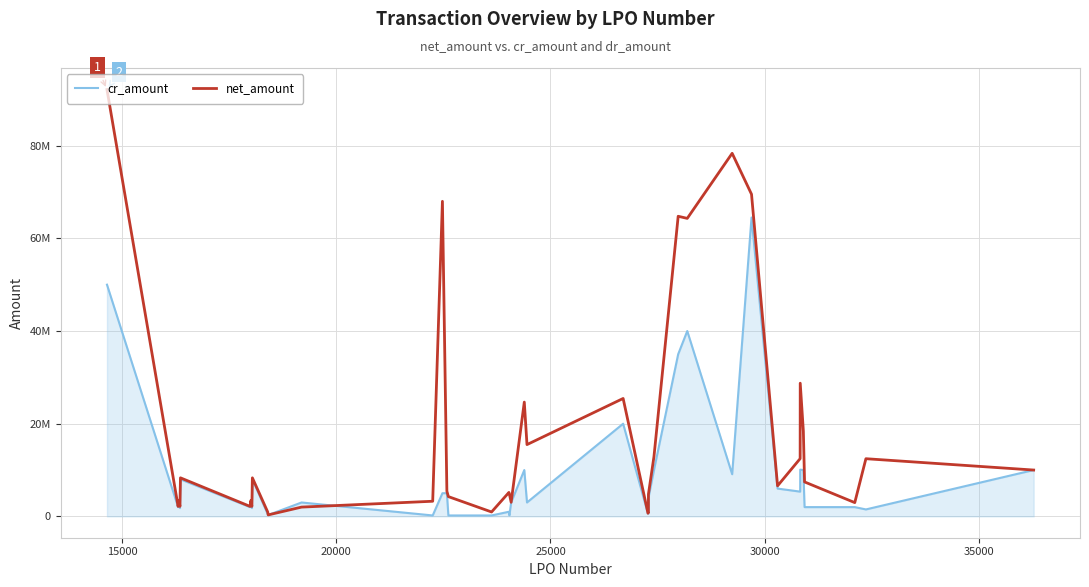

Does the chart have visible grid lines?

Yes